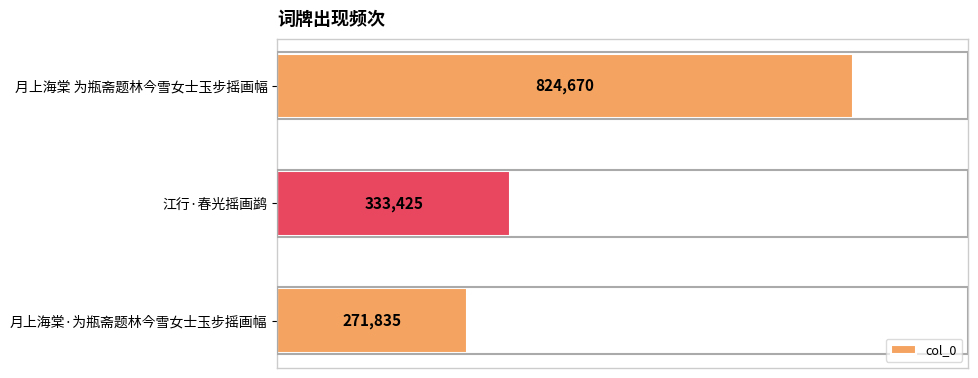

How many data points are less than 333425?

1